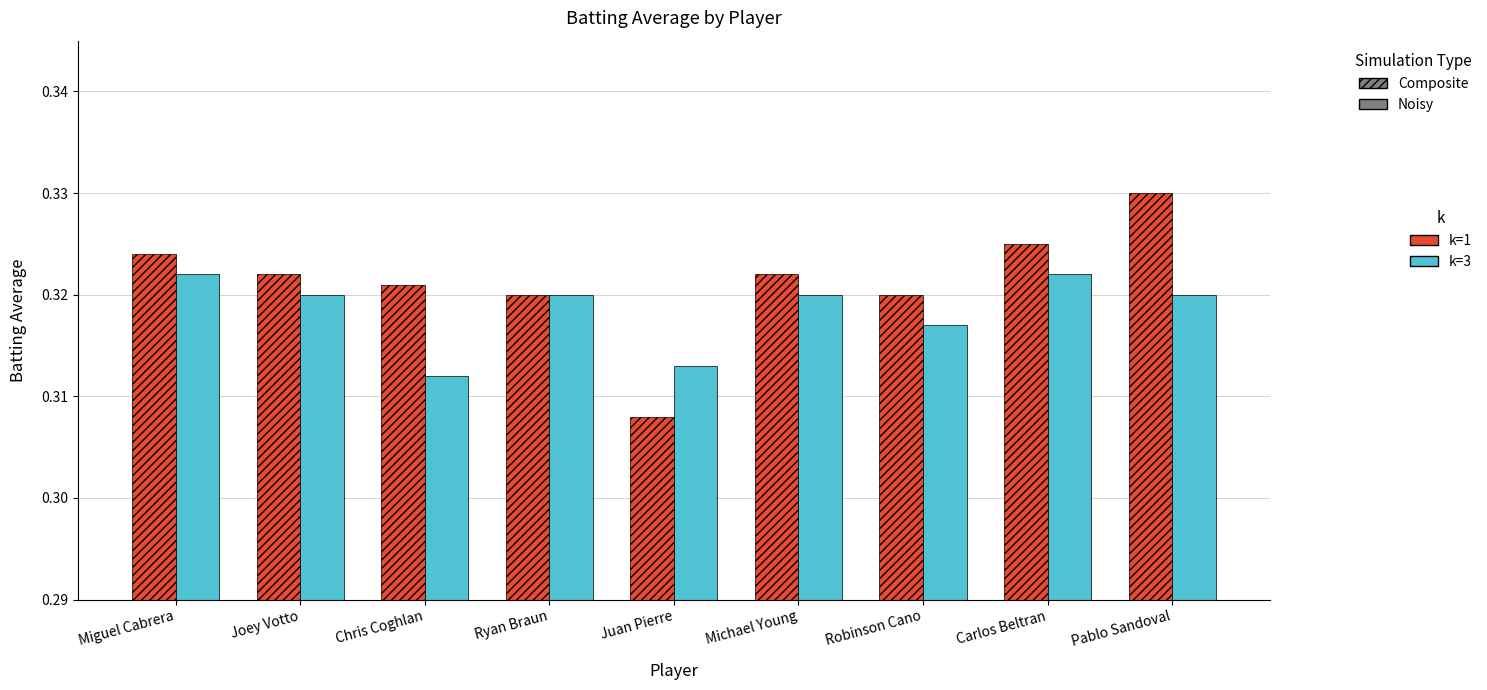

Which label corresponds to the largest value in the chart?

Pablo Sandoval